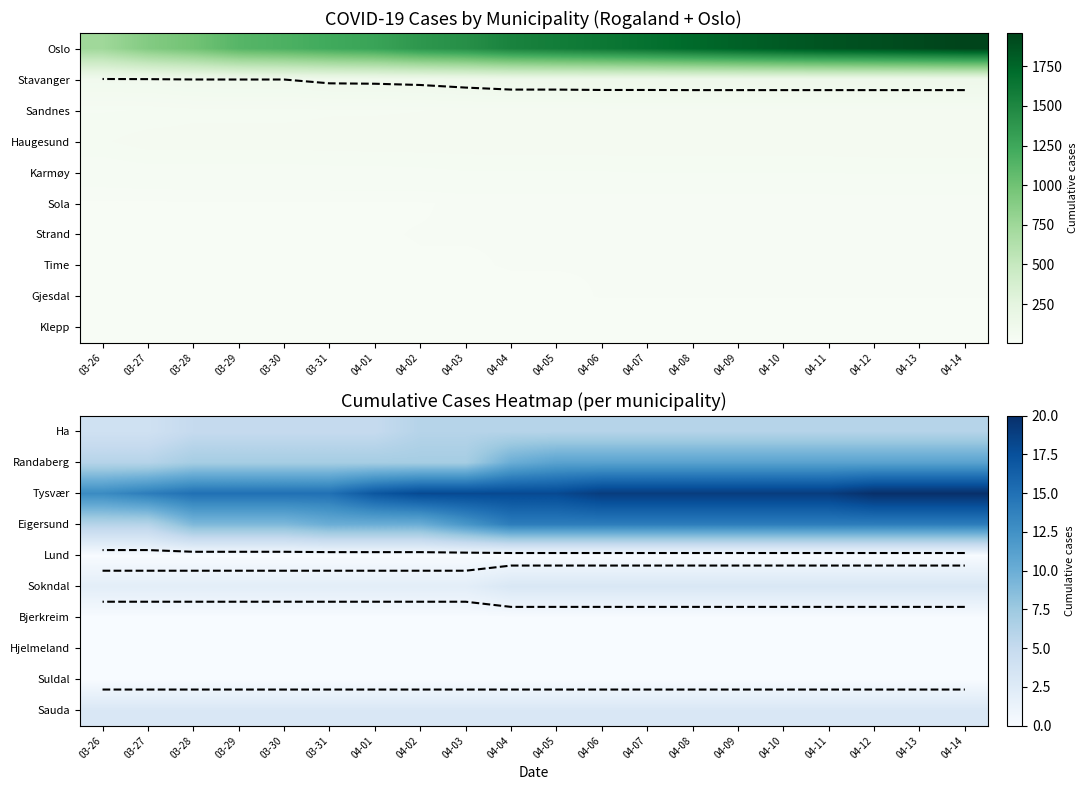

What is the total value across all series at 04-09?

56